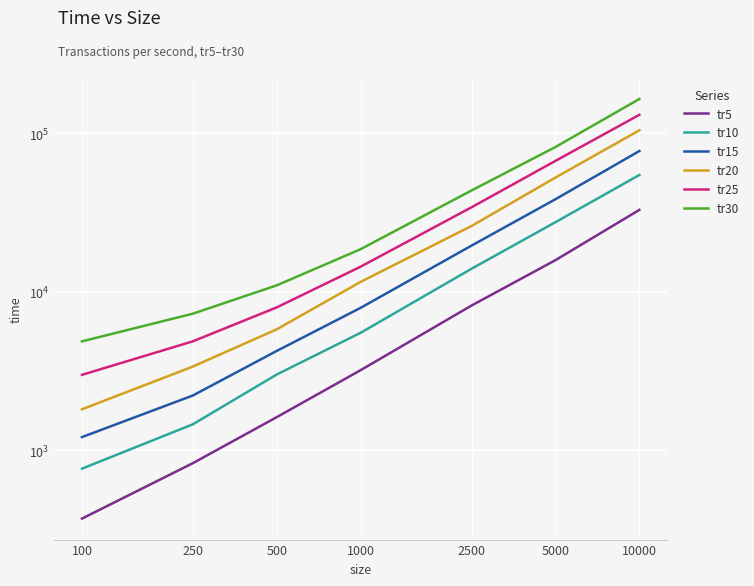

What is the average value of the tr15 series?

21548